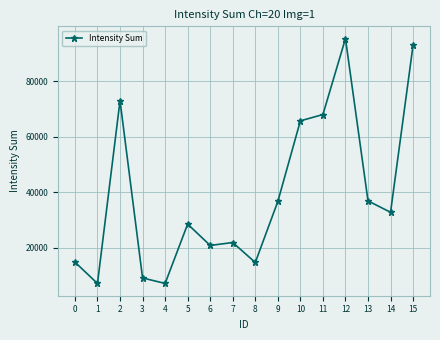

What is the difference between the maximum and minimum values?

88338